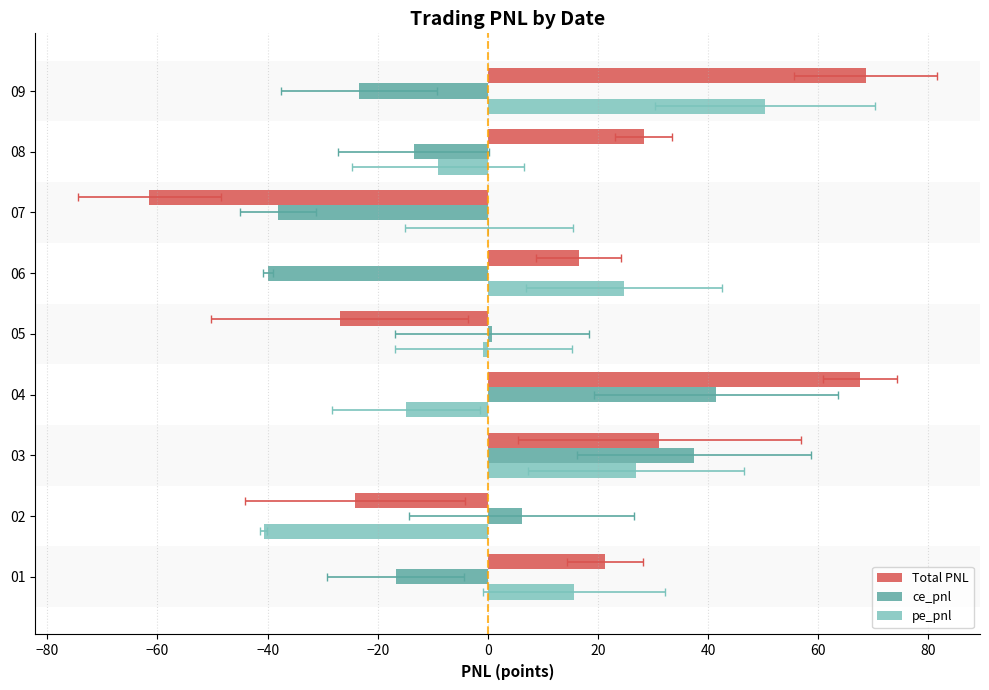

Is it true that ce_pnl equals -21.8 at 06?

False